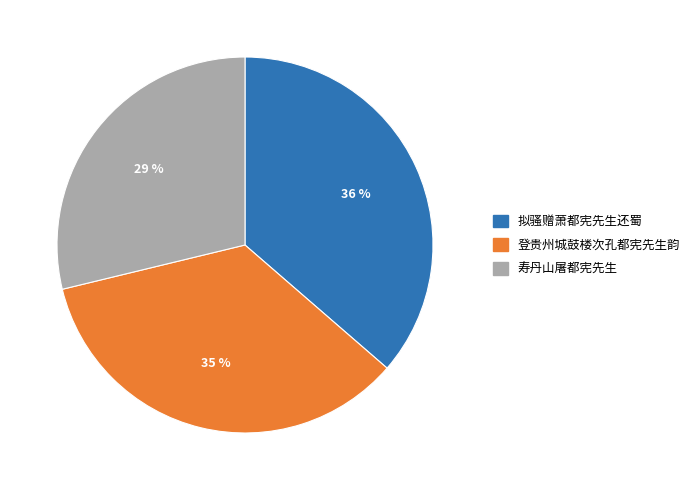

Is the sum of 登贵州城鼓楼次孔都宪先生韵 and 拟骚赠萧都宪先生还蜀 greater than half?

Yes